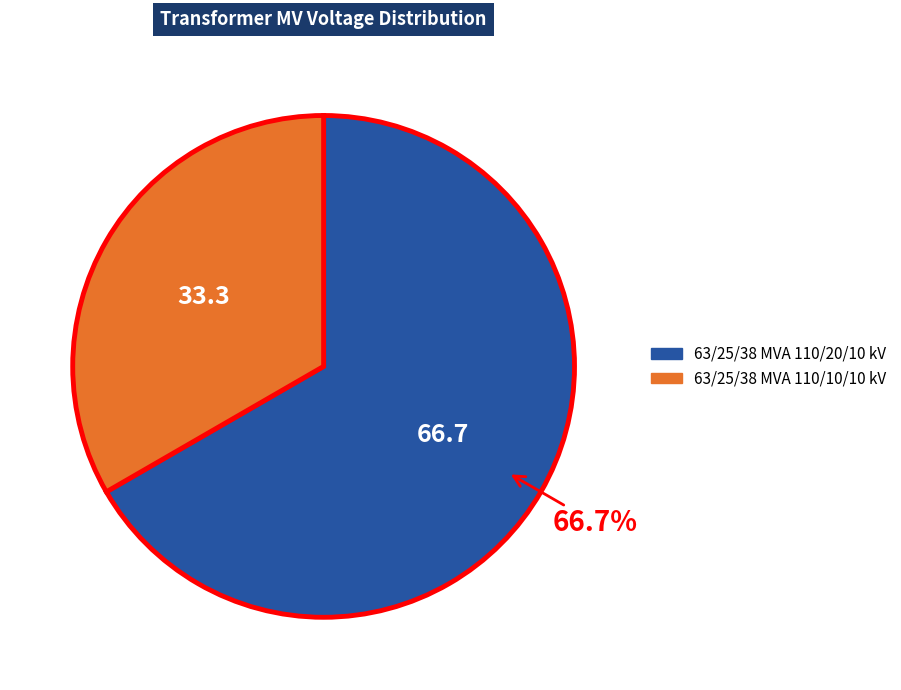

The 63/25/38 MVA 110/10/10 kV slice represents 33% of the pie. True or false?

True